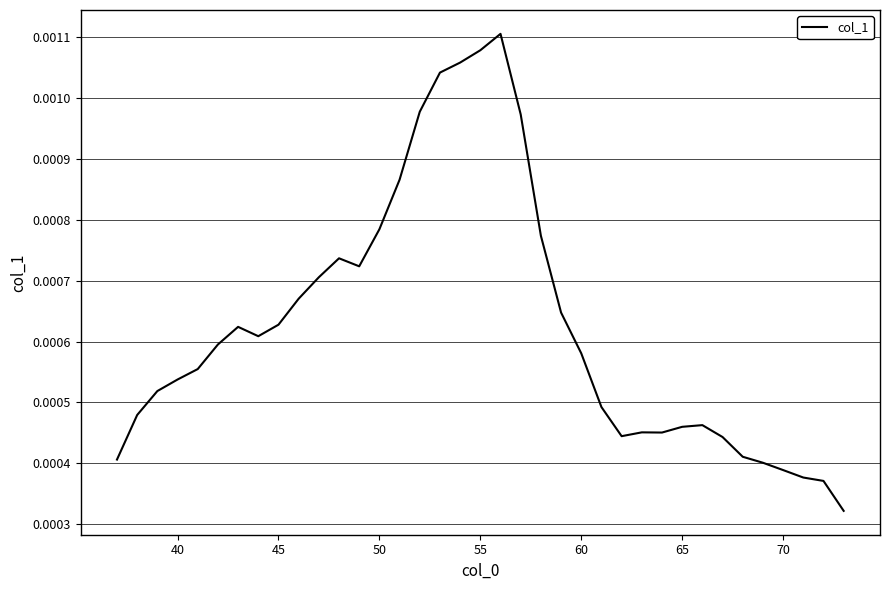

Is this an area chart (filled region under the line)?

No